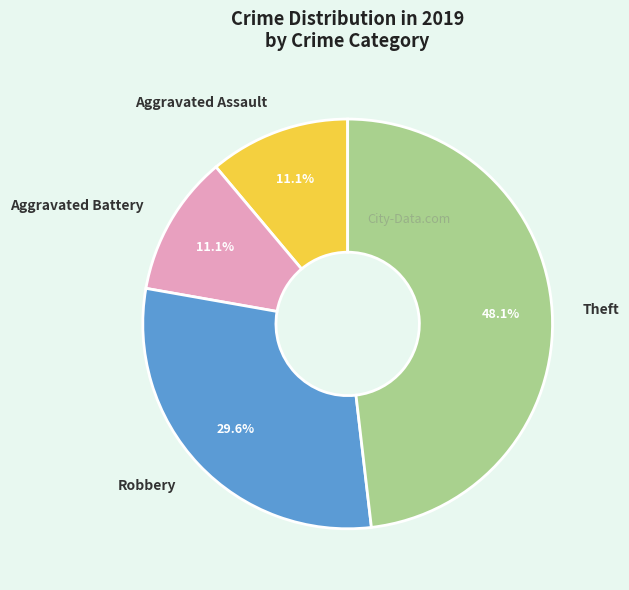

To the nearest percent, what portion does Aggravated Battery represent?

11%